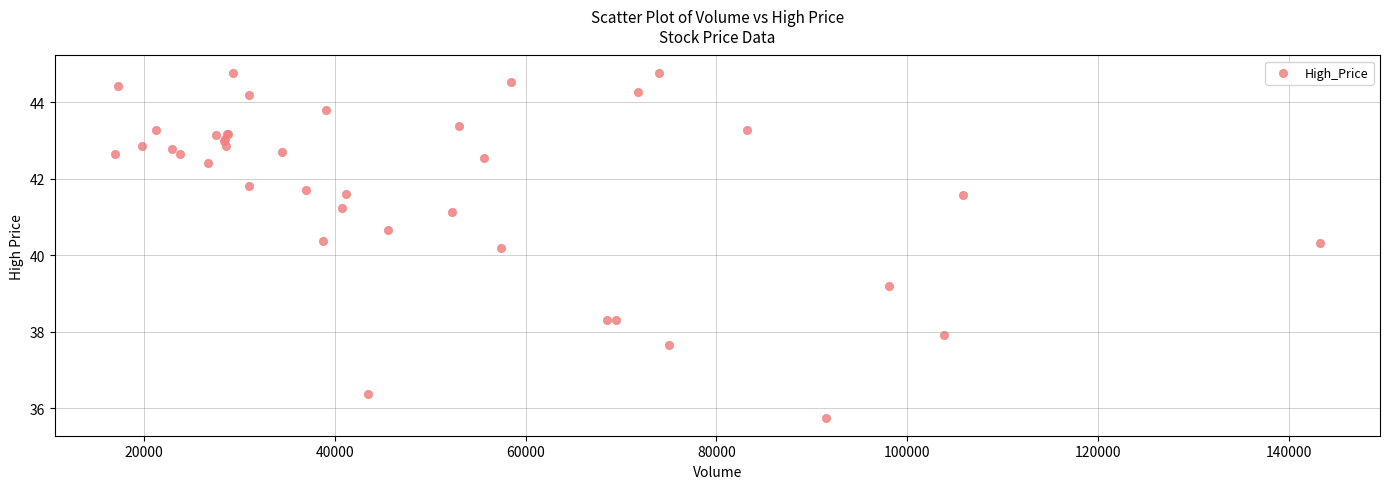

What Y value in the scatter plot is closest to 40?

40.2